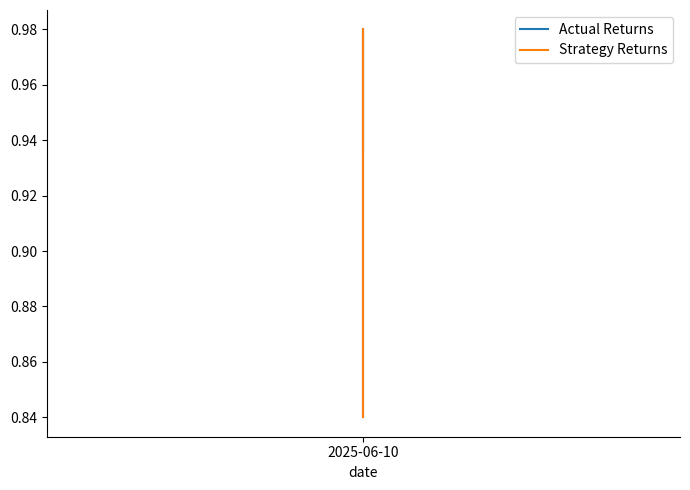

Is it true that Actual Returns equals 1.6 at 2025-06-10?

False